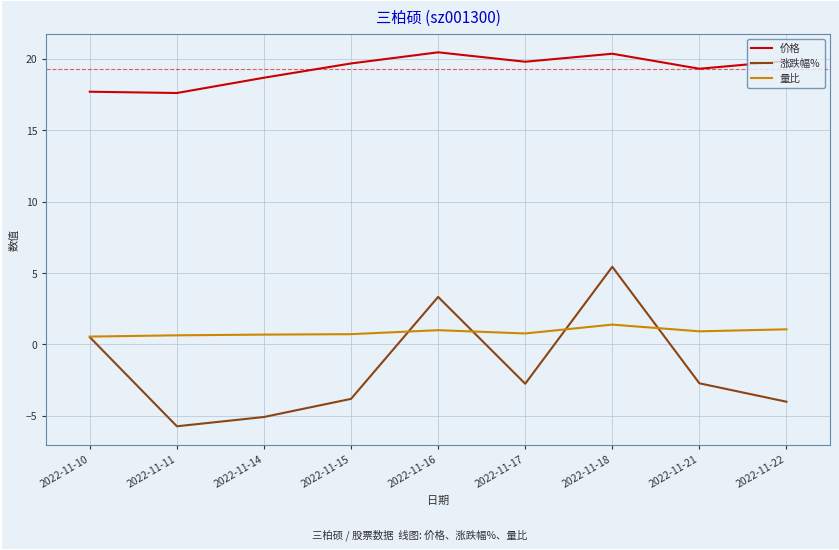

True or false: 价格 and 量比 intersect in this chart.

False